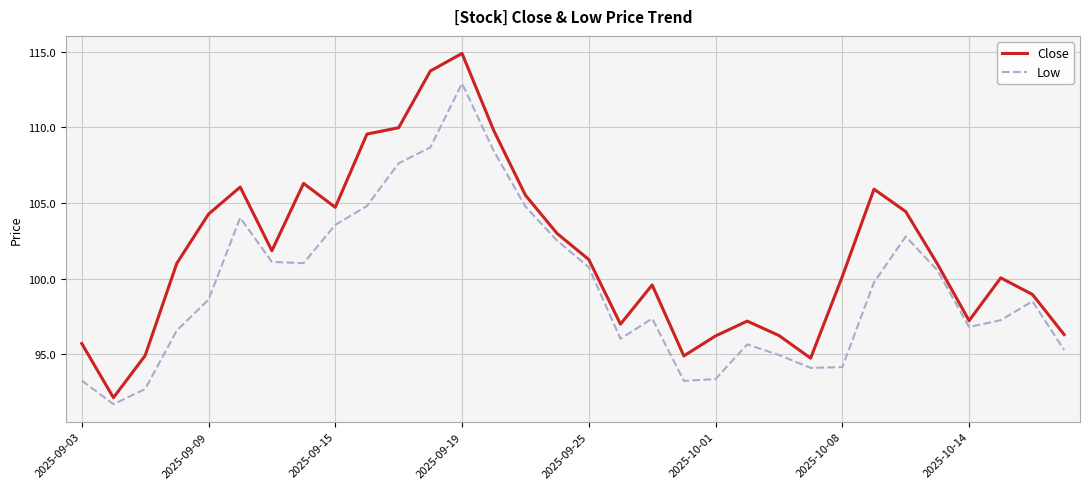

Which series has the largest range (max minus min)?

Close